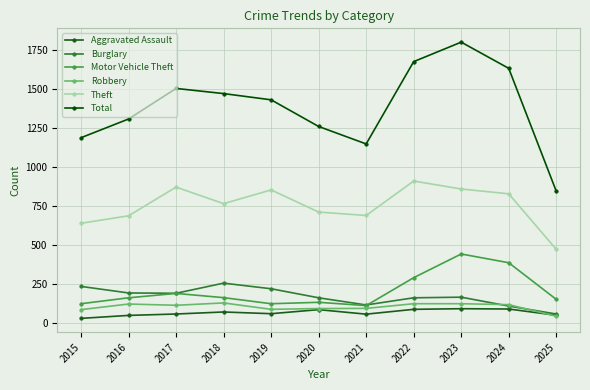

How many data points does each series have?

11